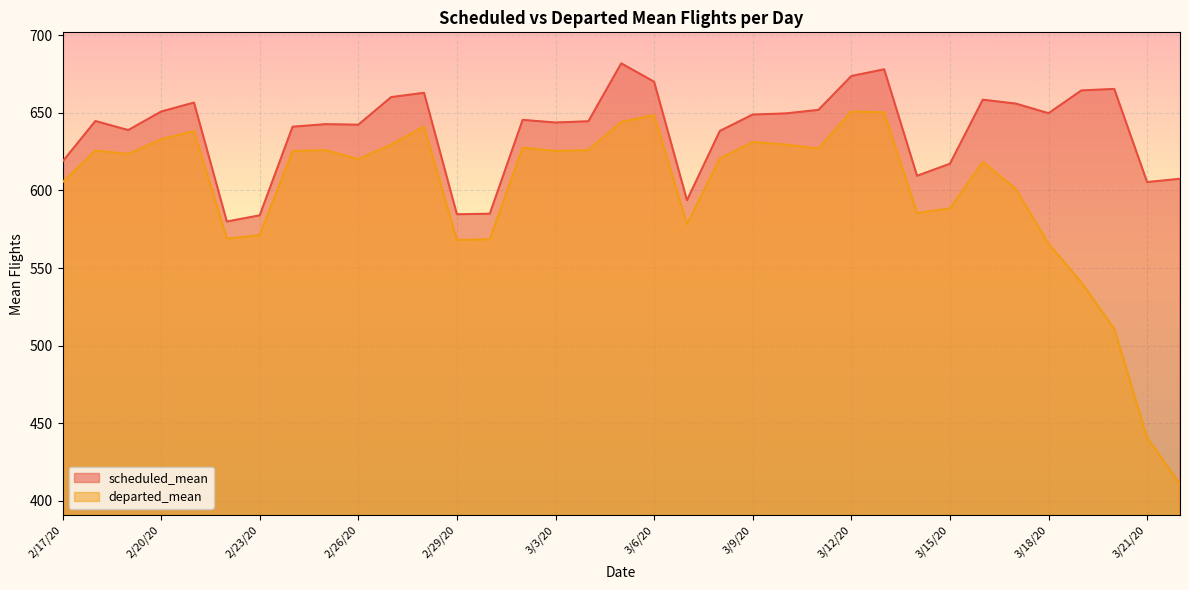

What is the total value across all series at 2/23/20?

1155.1